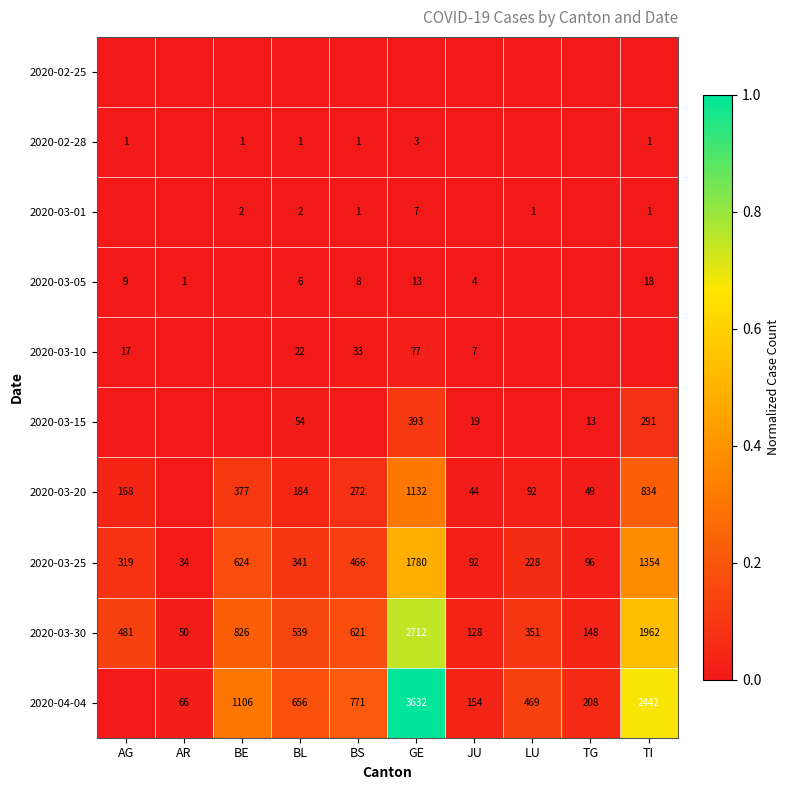

Is it true that 2020-03-05 equals 24 at TI?

False